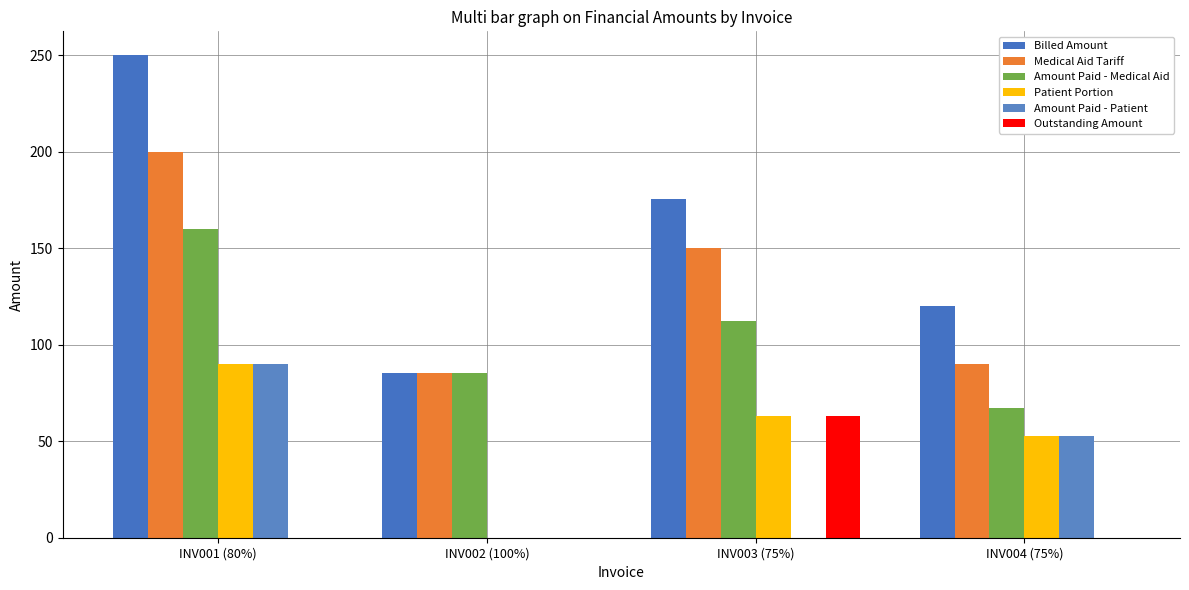

Reading left to right, what are all the values shown in this chart?

Billed Amount: 250.0	85.5	175.8	120.0
Medical Aid Tariff: 200.0	85.5	150.0	90.0
Amount Paid - Medical Aid: 160.0	85.5	112.5	67.5
Patient Portion: 90.0	0.0	63.2	52.5
Amount Paid - Patient: 90.0	0.0	0.0	52.5
Outstanding Amount: 0.0	0.0	63.2	0.0